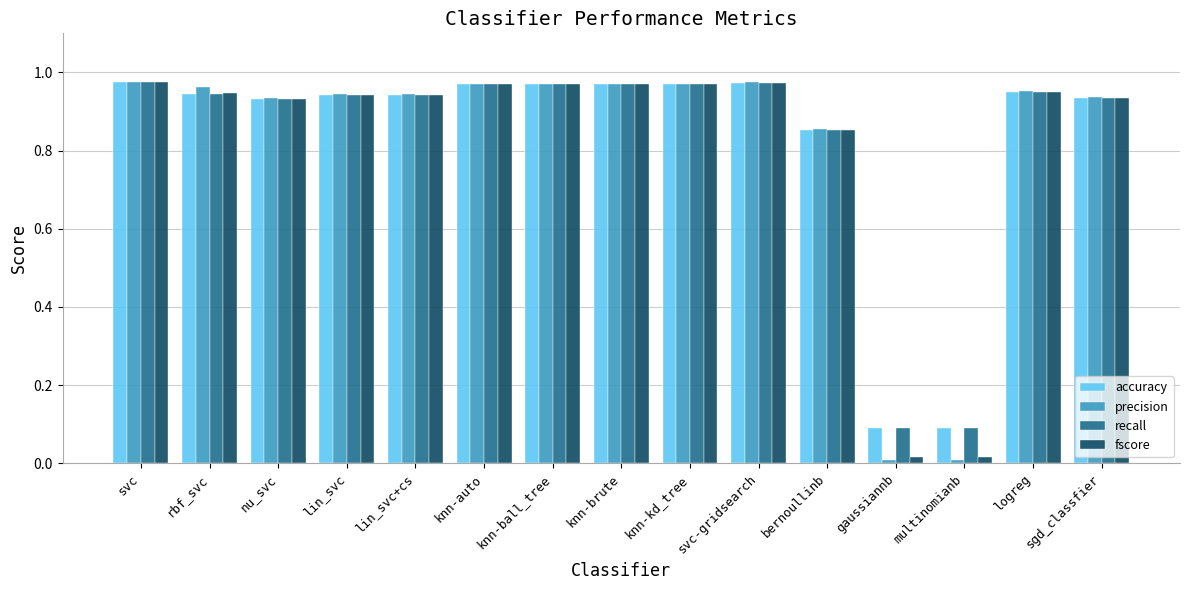

The value of accuracy at sgd_classfier is 0.4. True or false?

False